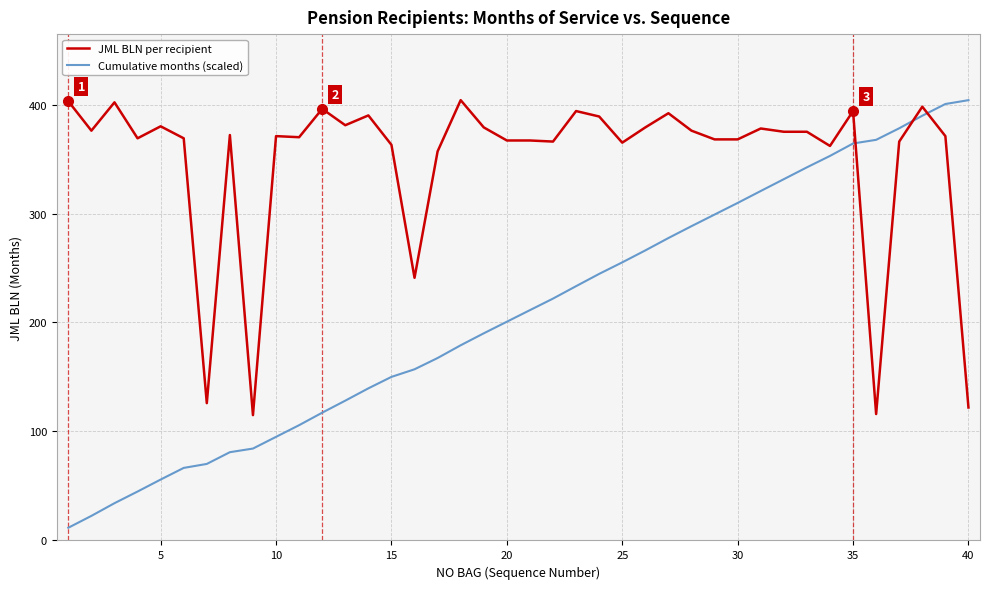

How many values in the JML BLN per recipient series are below 372?

20